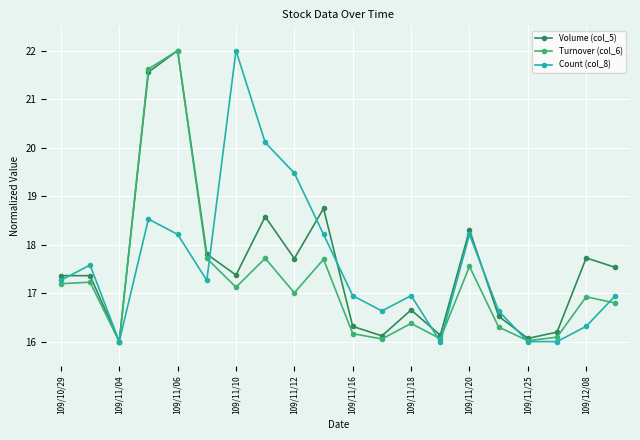

What is the value of the Volume (col_5) point at the 11th from the left?

16.3